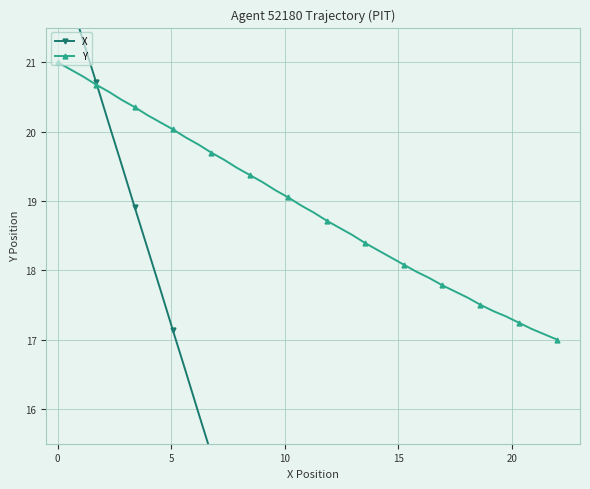

What is the difference between the second highest and second lowest values in the Y series?

3.8